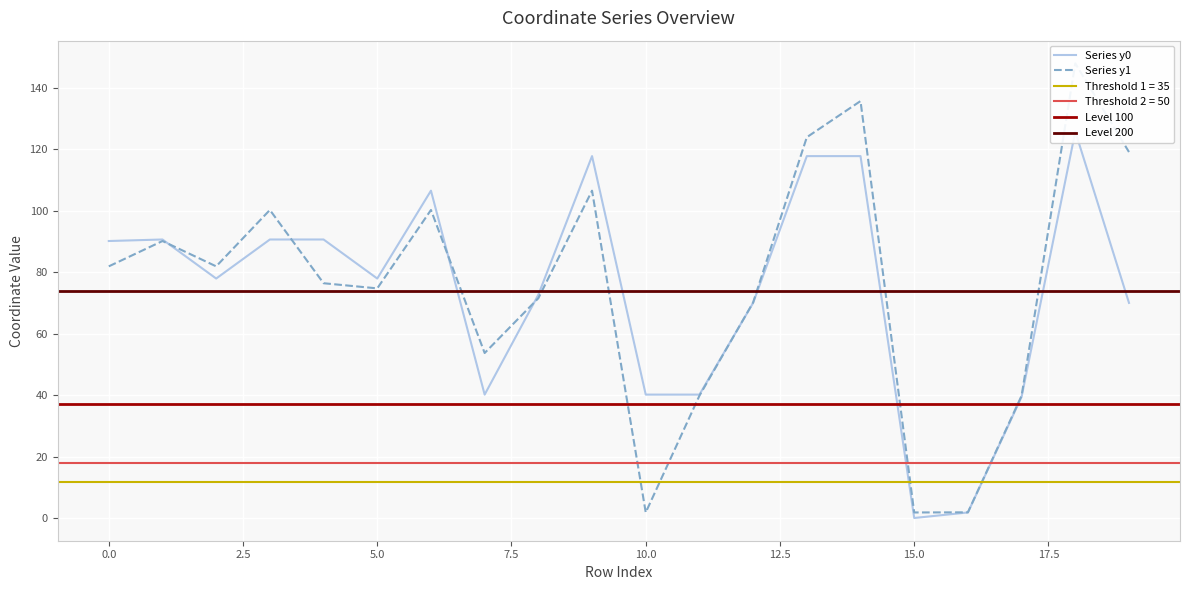

How many lines are shown in the chart?

2